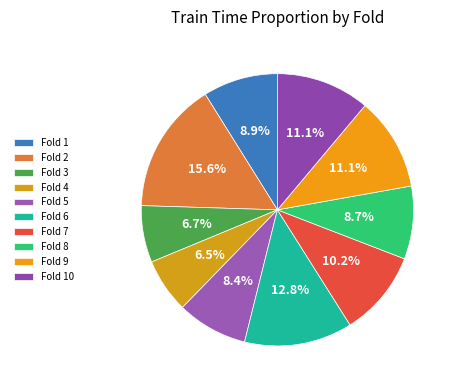

To the nearest percent, what is the average slice percentage?

10%